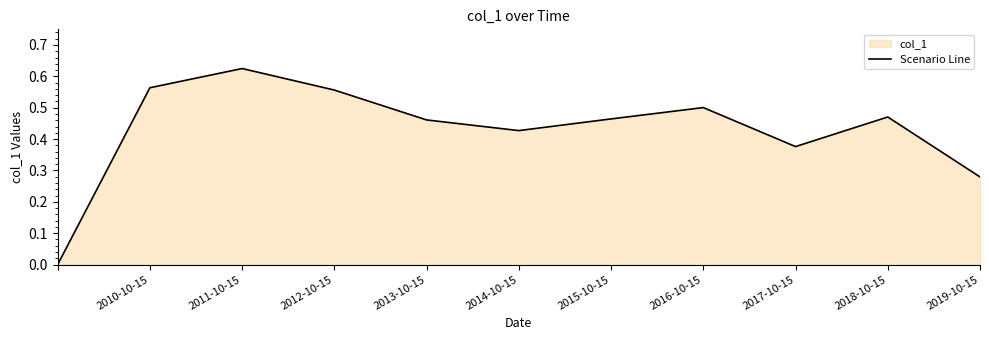

Which label corresponds to the largest value in the chart?

2011-10-15